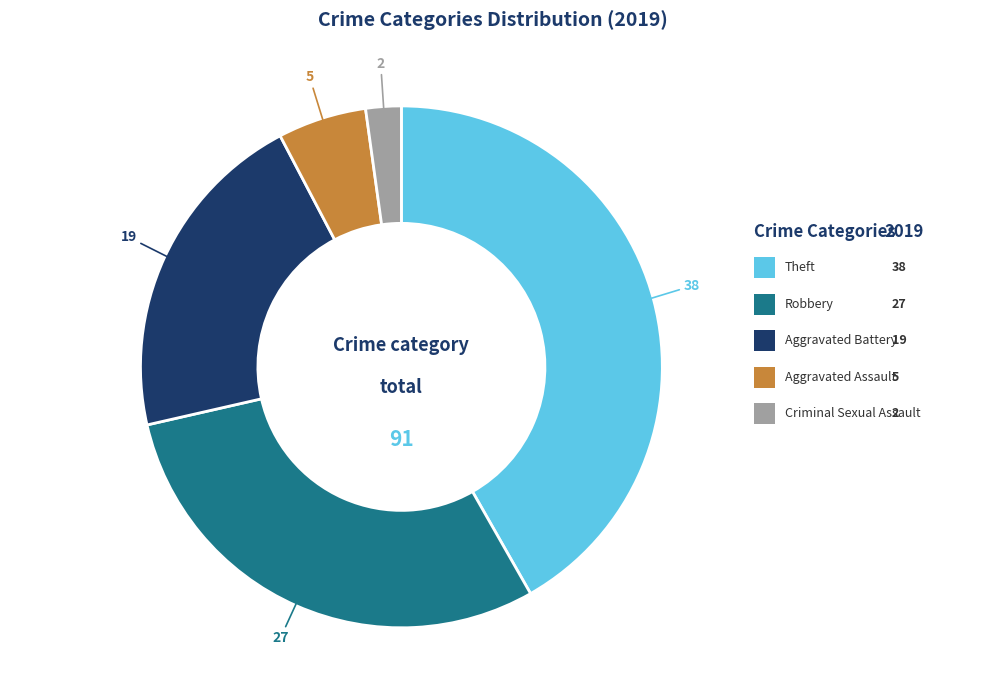

Is it true that Robbery is 30% of the pie?

True